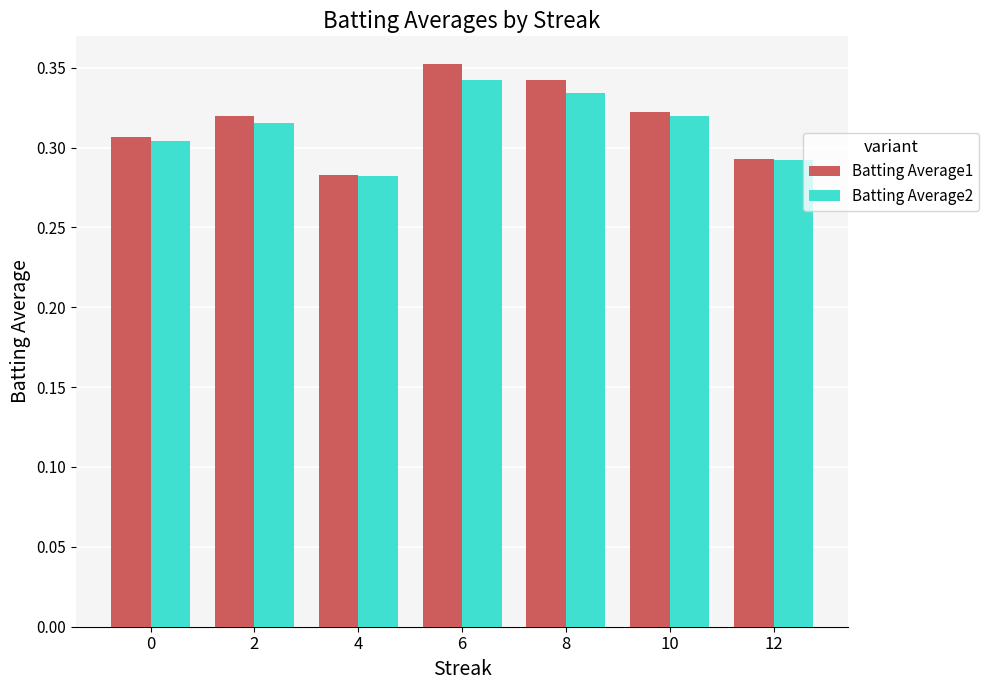

Count the Batting Average2 values in the range 0 to 1.

7